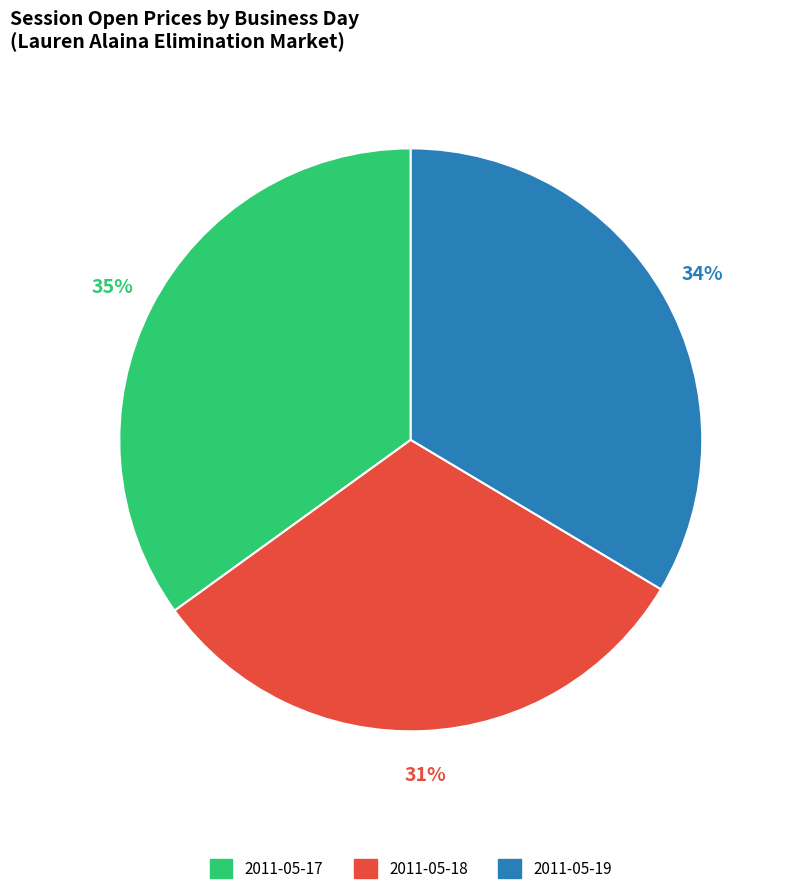

Rank the categories by value from highest to lowest.

2011-05-17, 2011-05-19, 2011-05-18